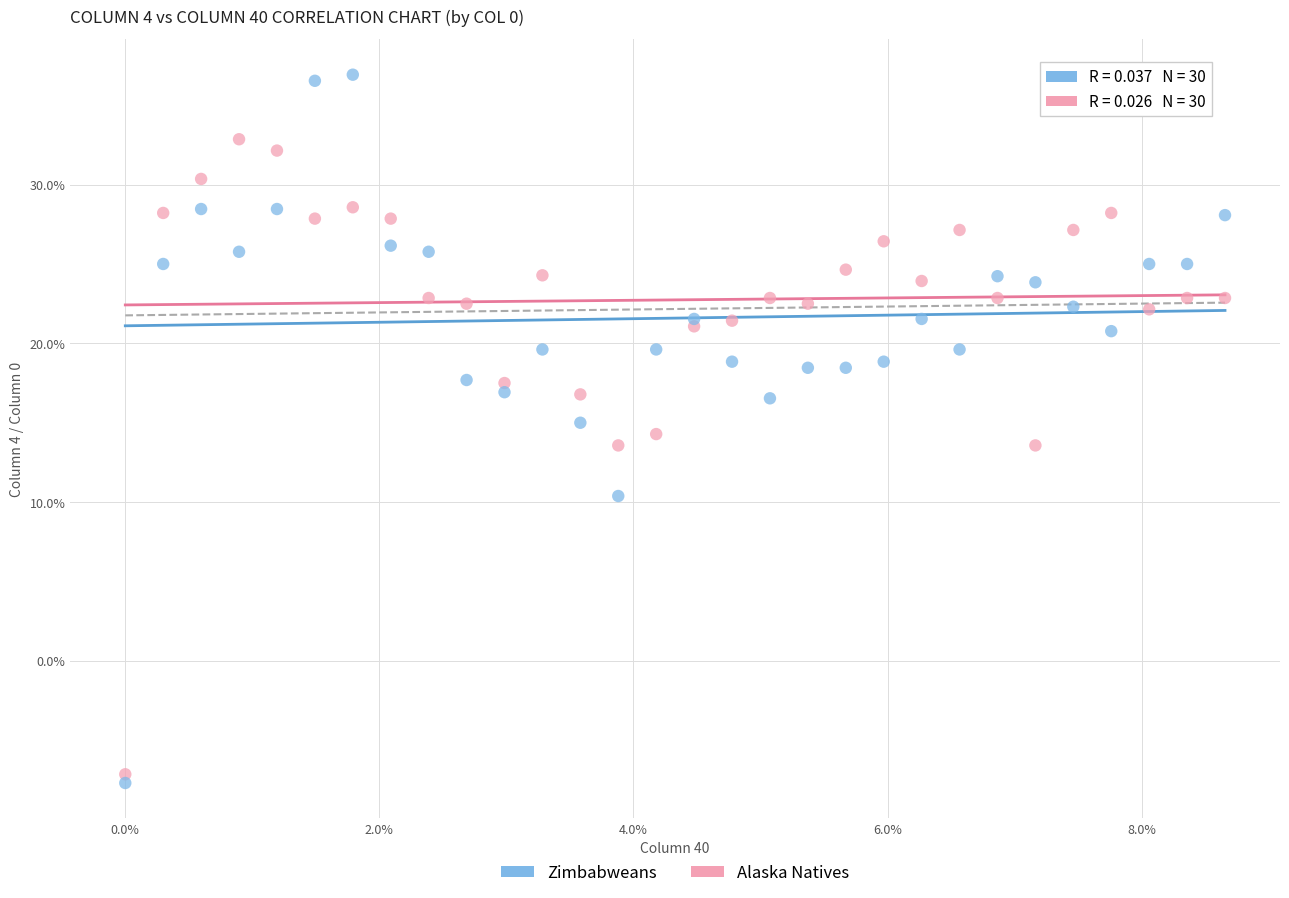

Which series reaches the maximum Y coordinate?

Zimbabweans